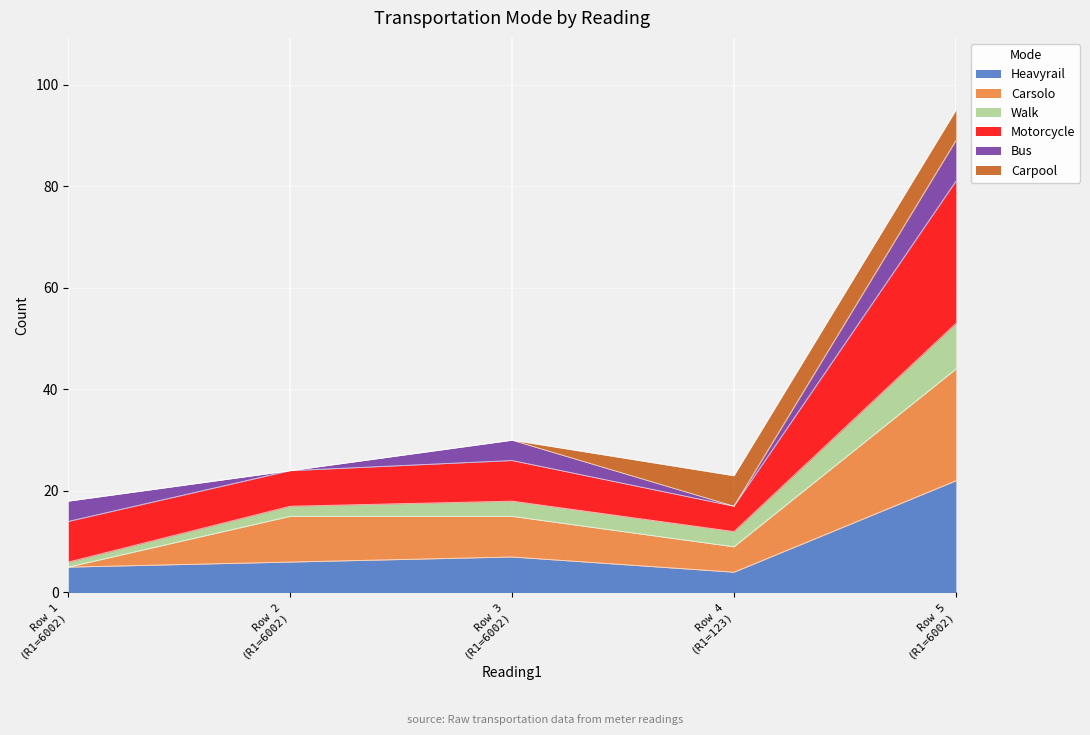

Does the chart display data point markers on the line(s)?

No